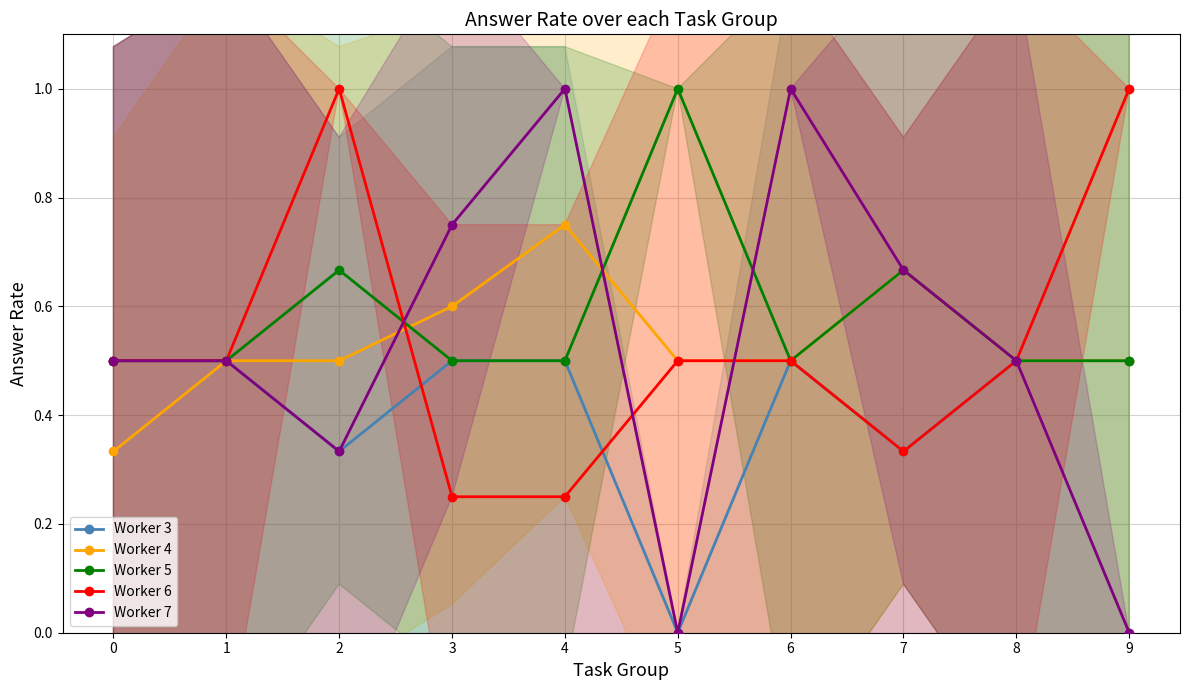

How many lines are shown in the chart?

5